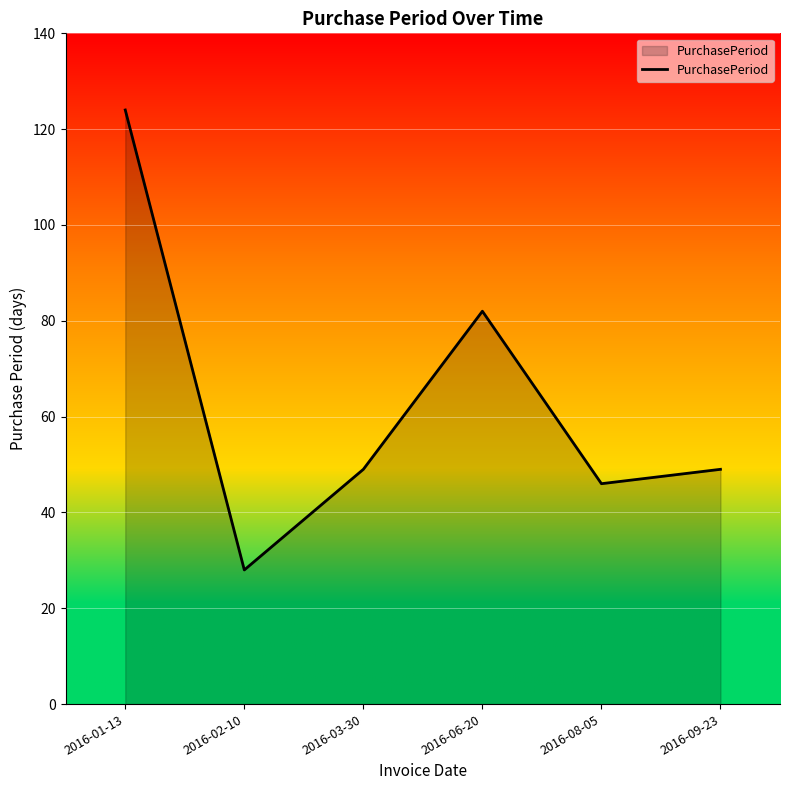

Where is the data nearest to the value 76?

2016-06-20